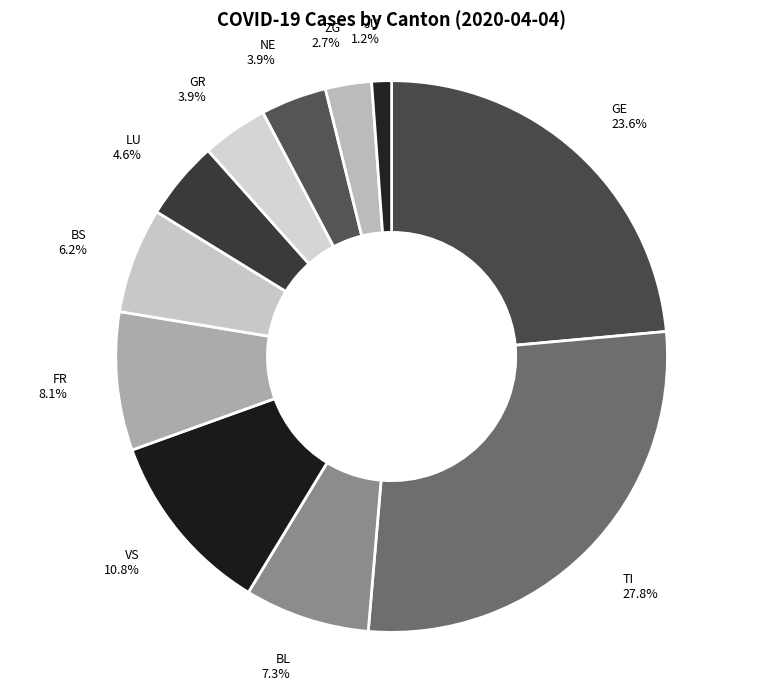

How many slices are in this pie chart?

11